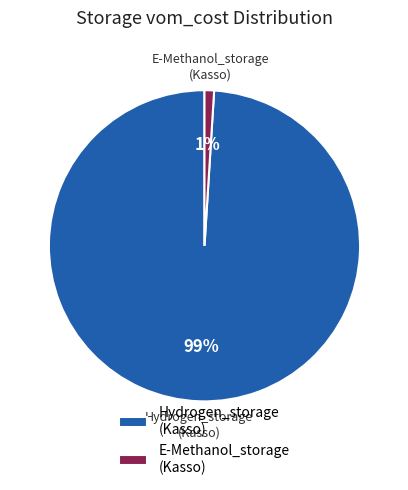

What percentage is the E-Methanol_storage (Kasso) slice, to the nearest percent?

1%